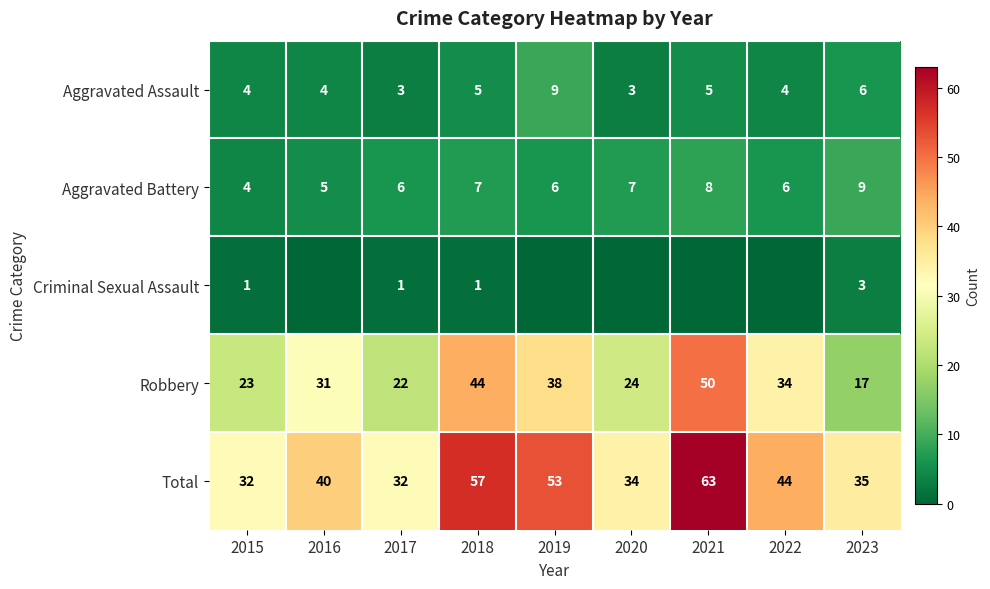

At how many categories does at least one series exceed 50?

3